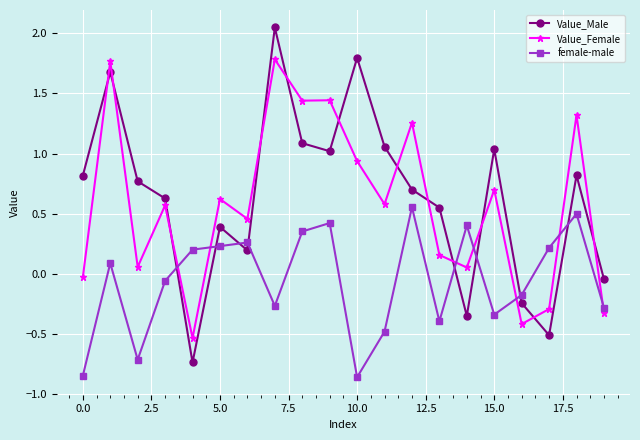

After their last crossing, which series has the higher values: Value_Female or Value_Male?

Value_Male